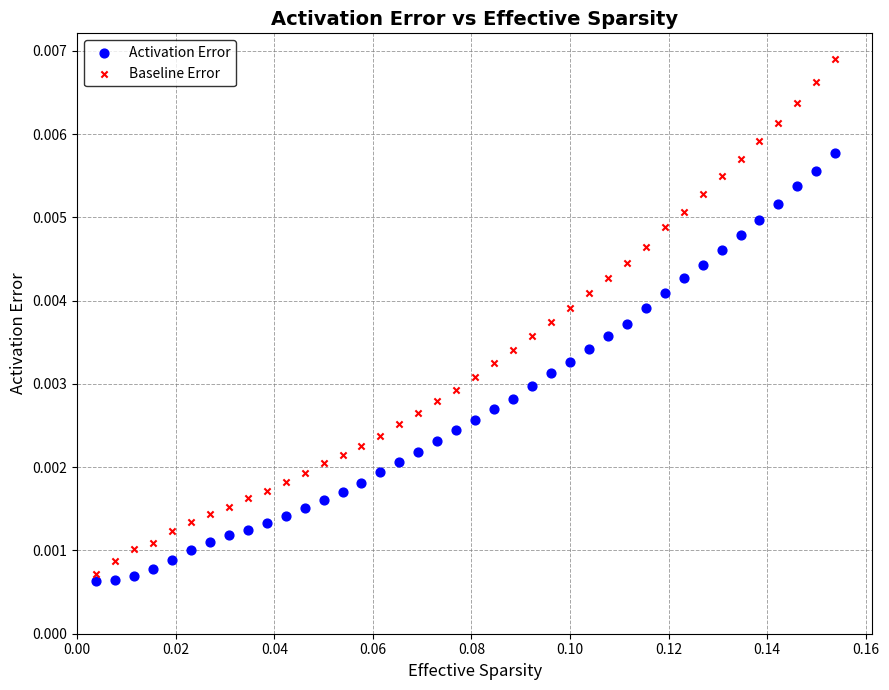

Which series reaches the maximum Y coordinate?

Baseline Error